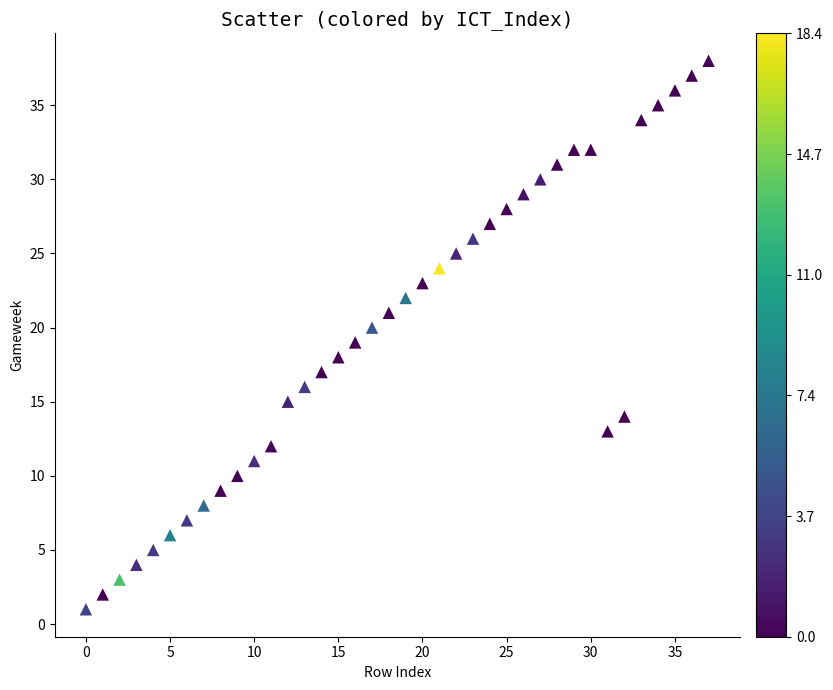

What is the range of X values (max minus min)?

37